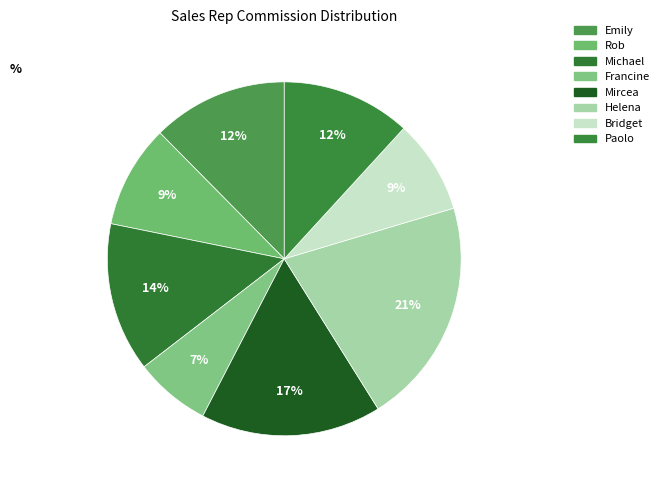

Do Helena and Bridget together represent more than half of the pie?

No